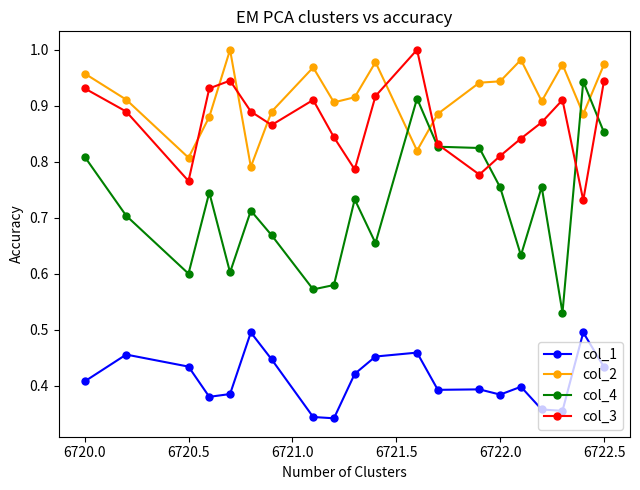

How many intersections are there between col_2 and col_3?

6